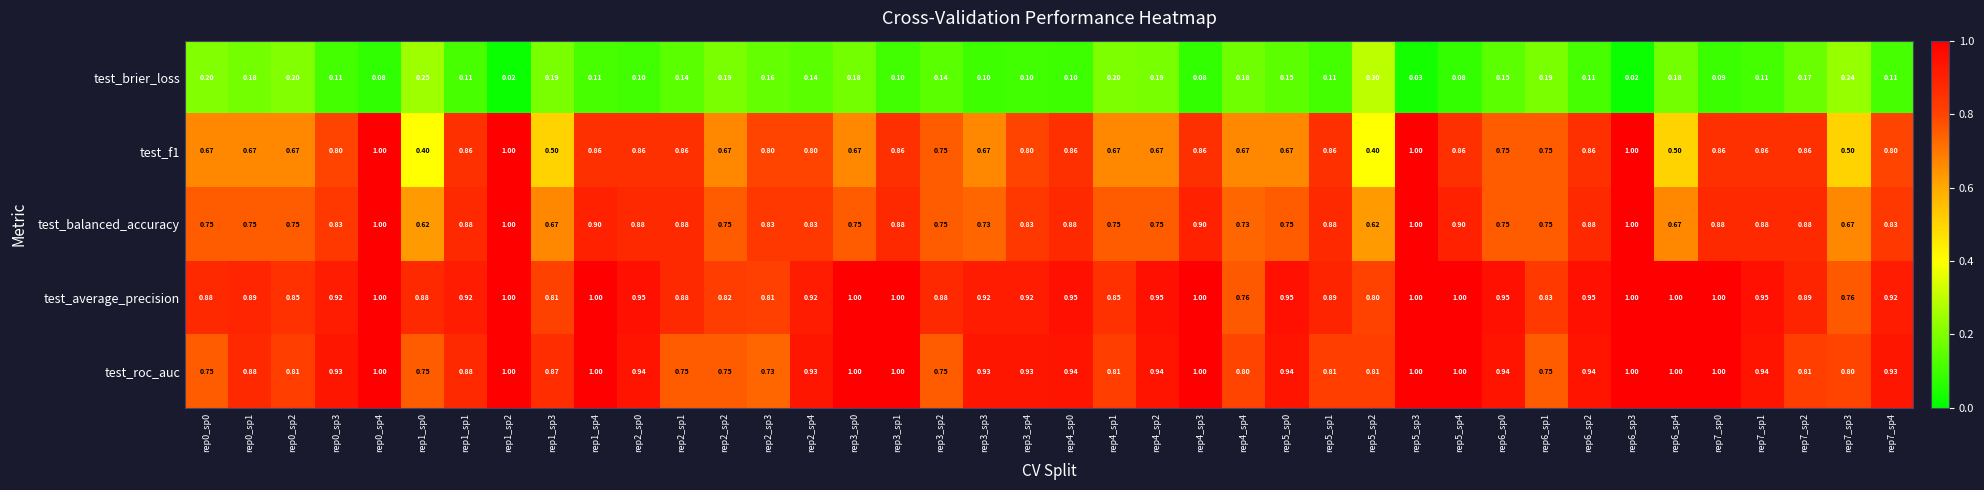

Between rep0_sp0 and rep3_sp0, which series saw the biggest shift?

test_roc_auc